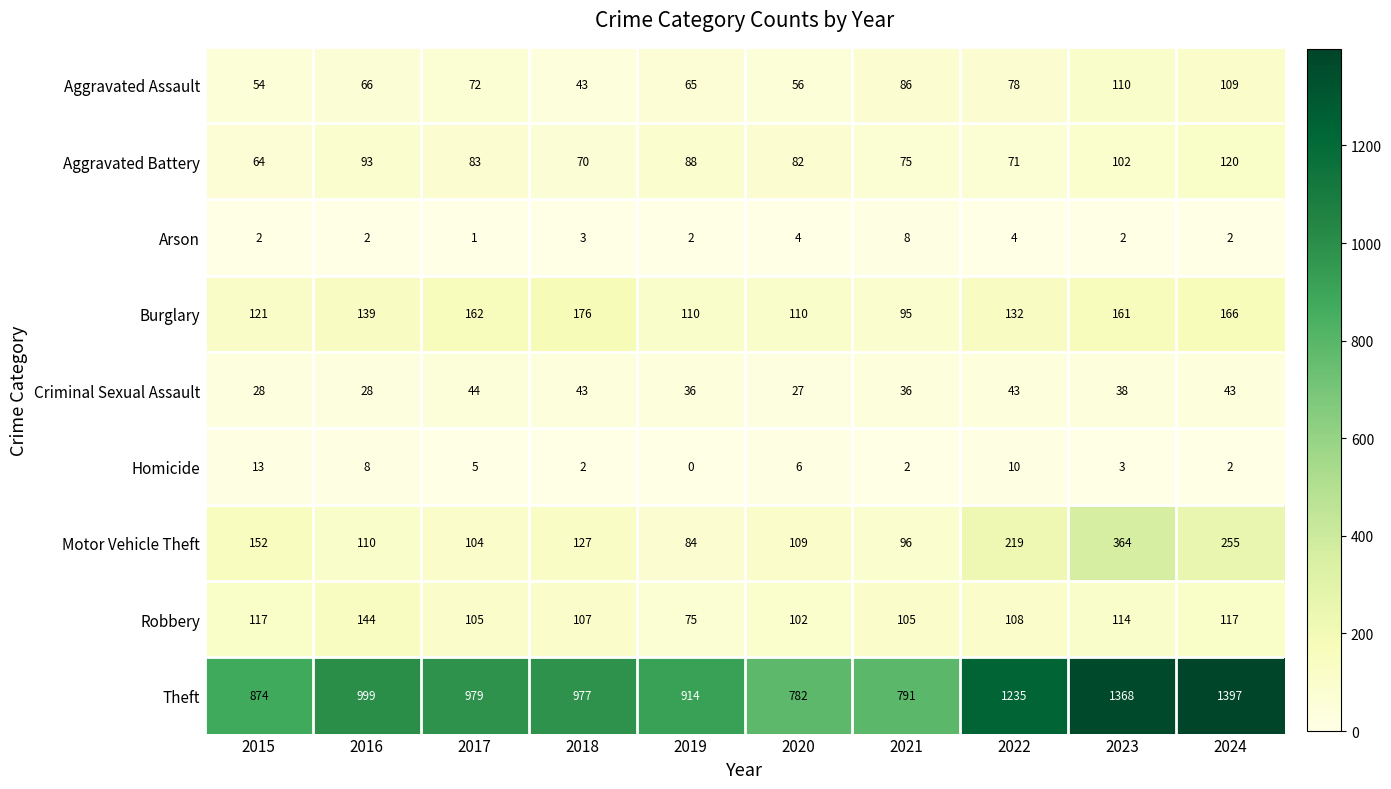

Which series has the widest spread of values?

Theft